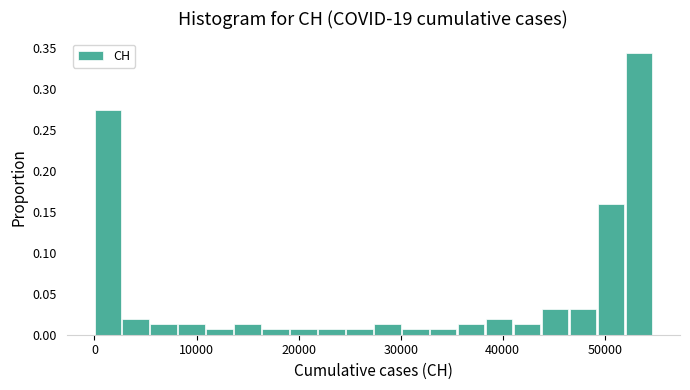

Around what value on the x-axis is the tallest bar? Give the approximate position of its centre, as read against the axis.

53000